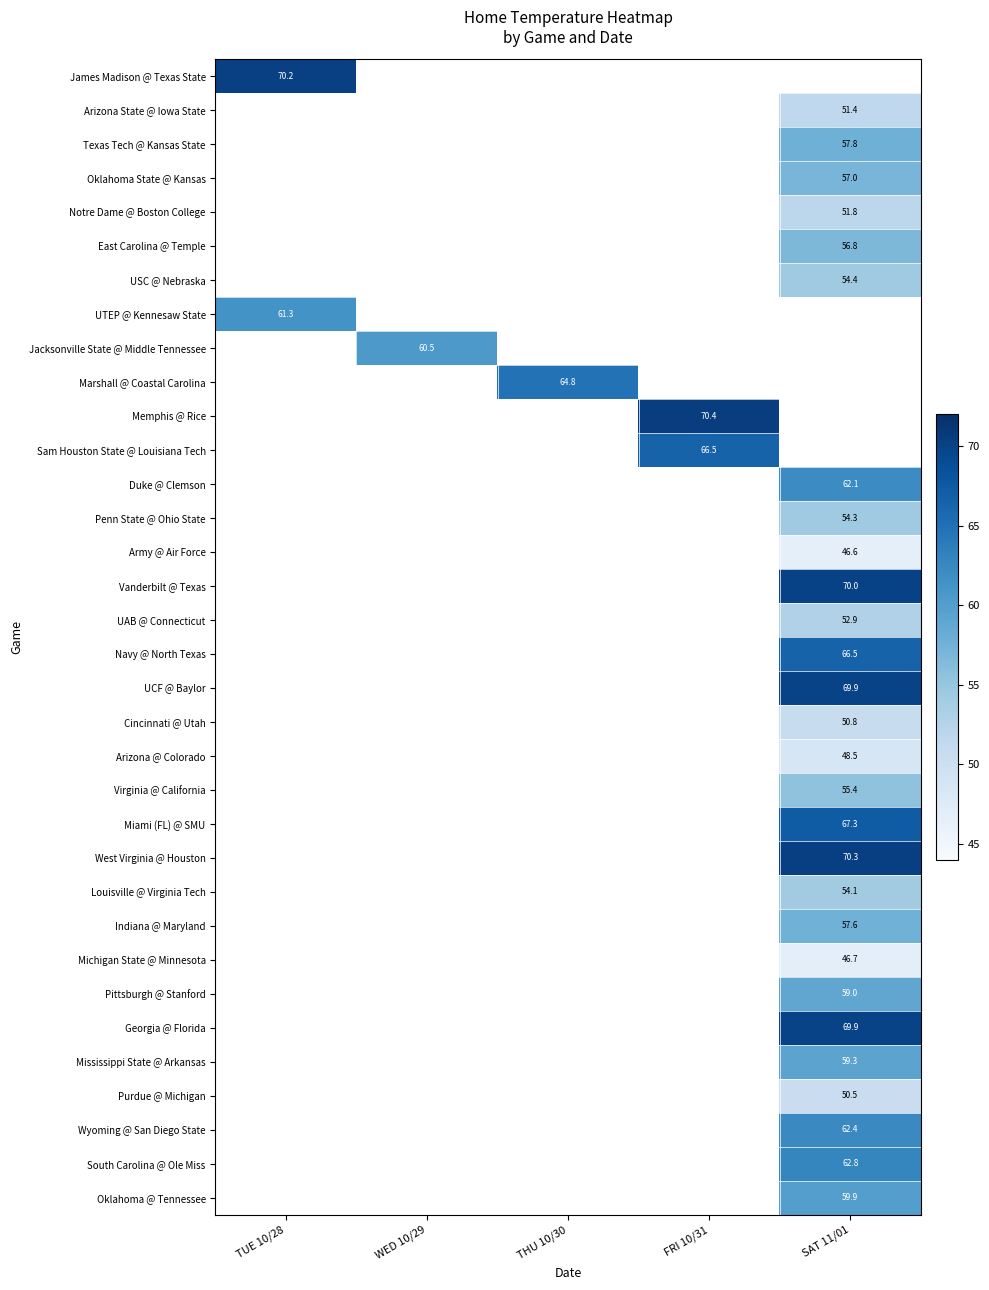

What is the difference between the highest and lowest values at TUE 10/28?

8.8